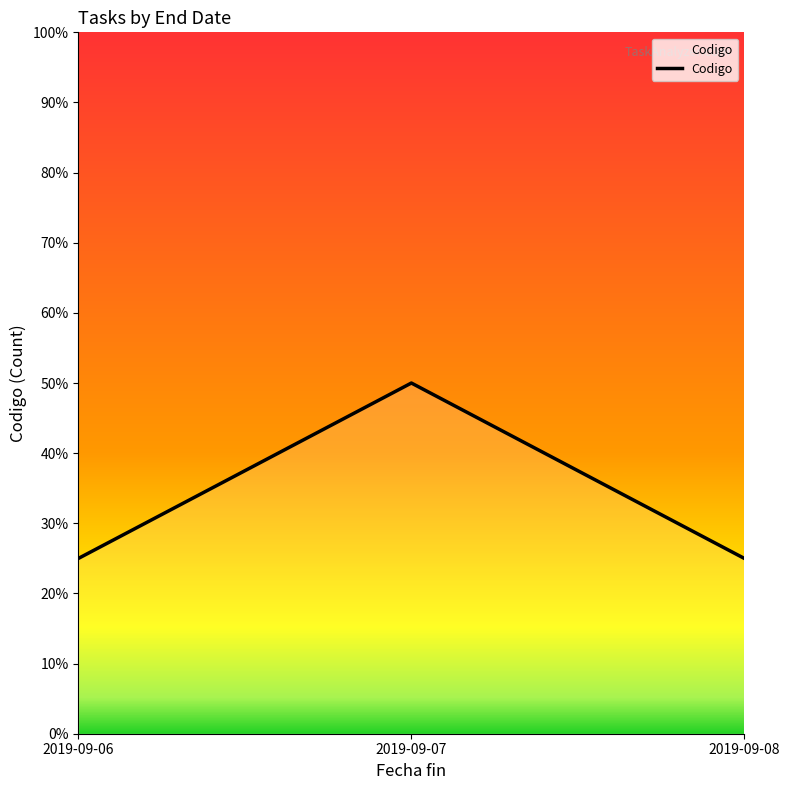

What is the approximate value at 2019-09-07?

50